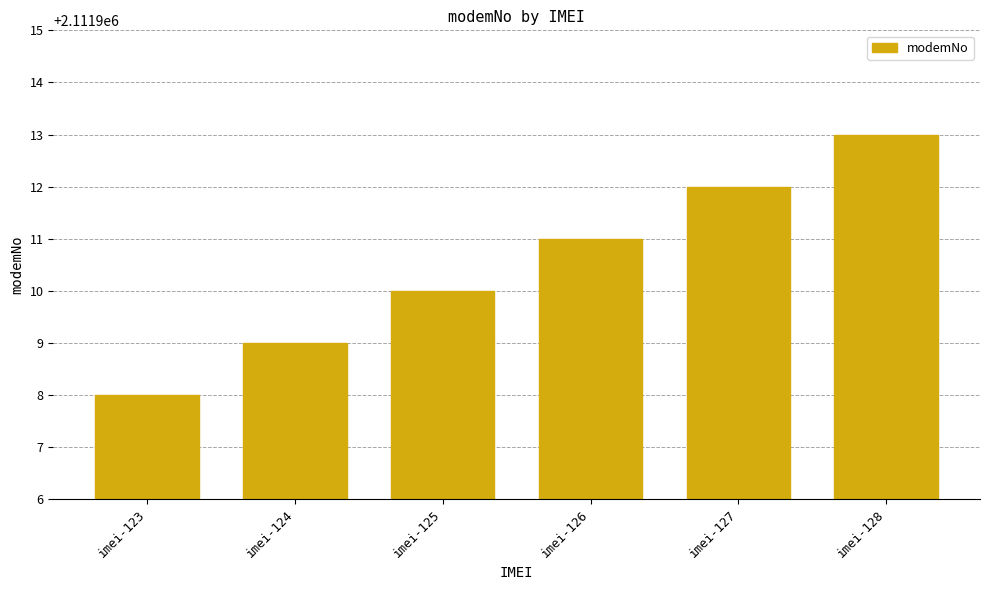

What is the sum of all values?

12671463